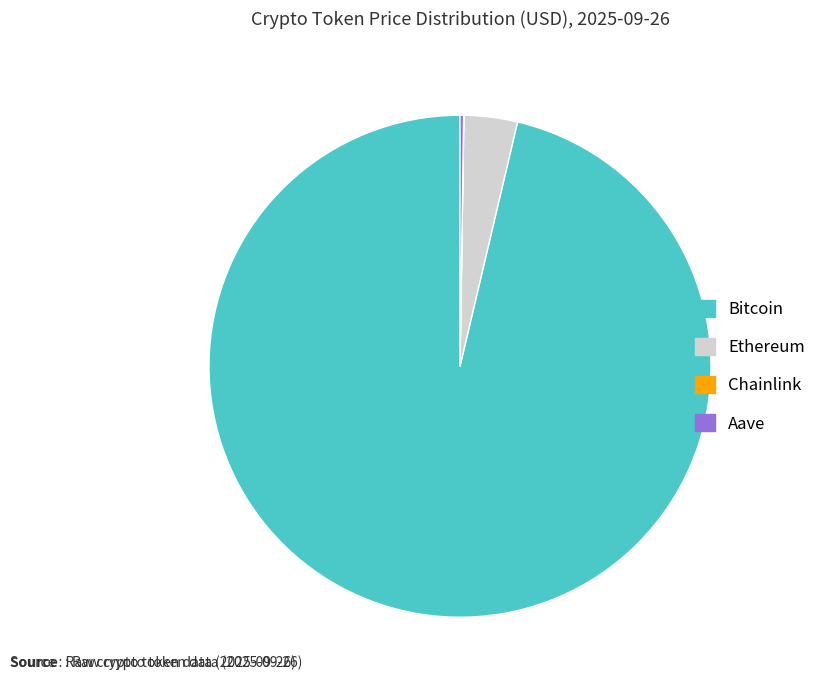

Which slice is the largest?

Bitcoin